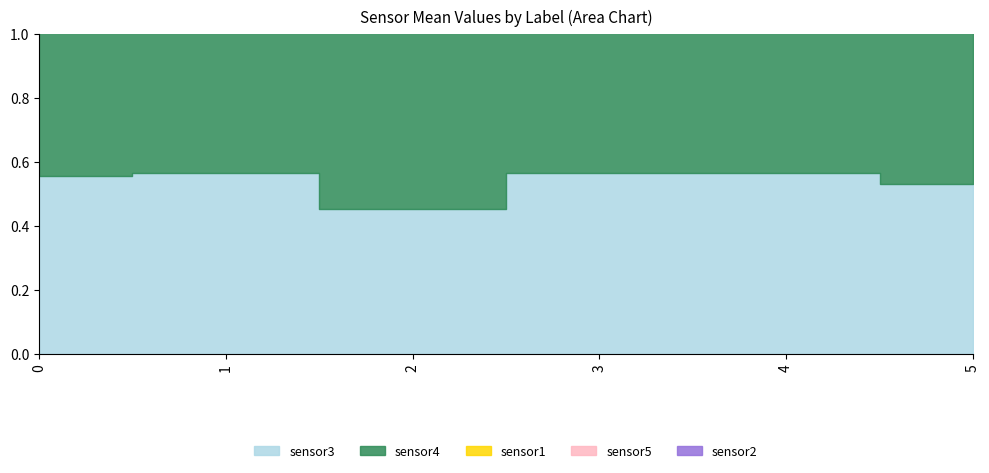

Reading left to right, transcribe all the data shown in this chart.

sensor3: 0.5	0.6	0.5	0.6	0.6	0.6
sensor4: 0.5	0.6	0.6	0.5	0.6	0.5
sensor1: 0.6	0.7	0.6	0.6	0.6	0.6
sensor5: 0.7	0.7	0.7	0.7	0.7	0.7
sensor2: 0.8	0.8	0.7	0.8	0.8	0.8